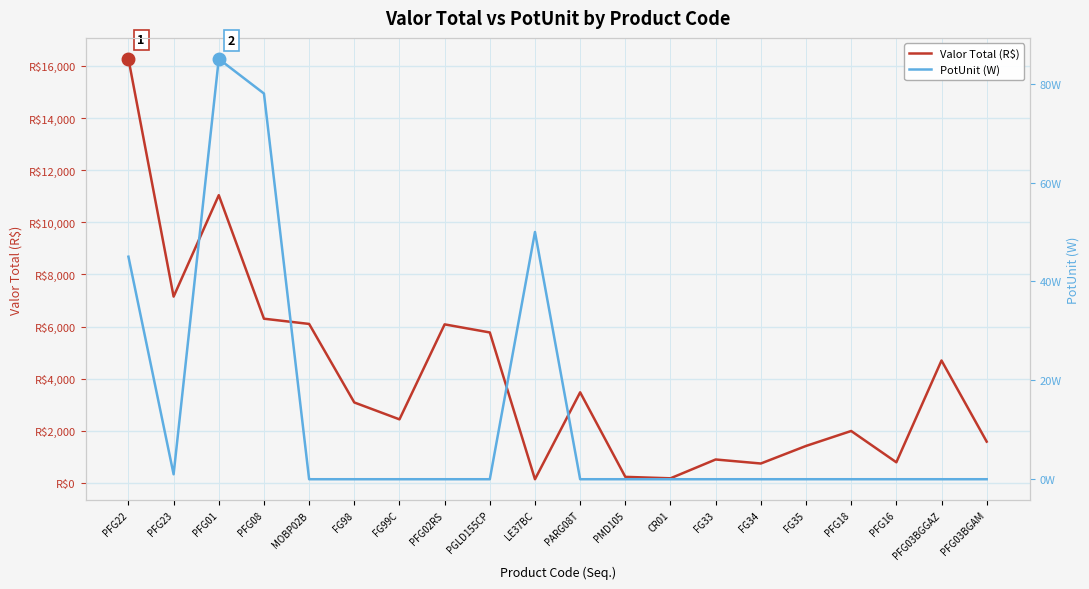

Where is the first local minimum for PotUnit (W)?

PFG23